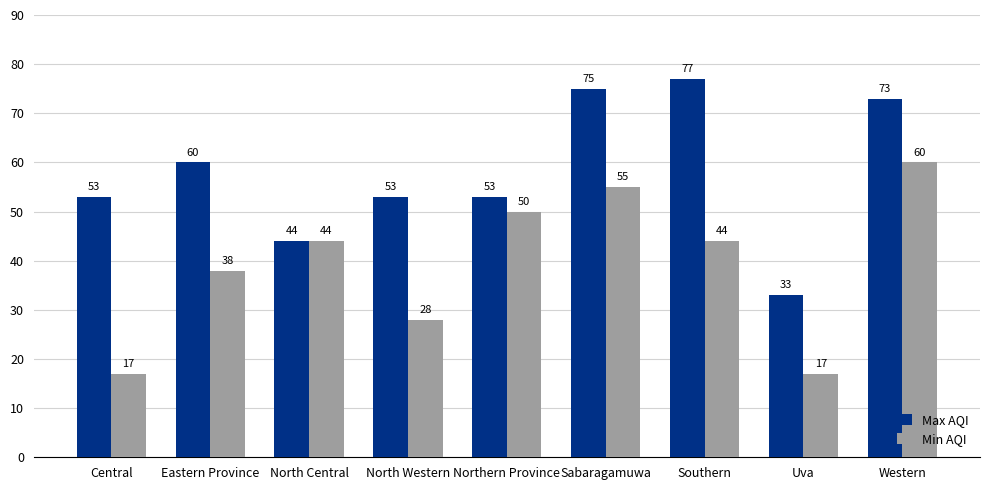

Which category has the highest value in the Min AQI series?

Western